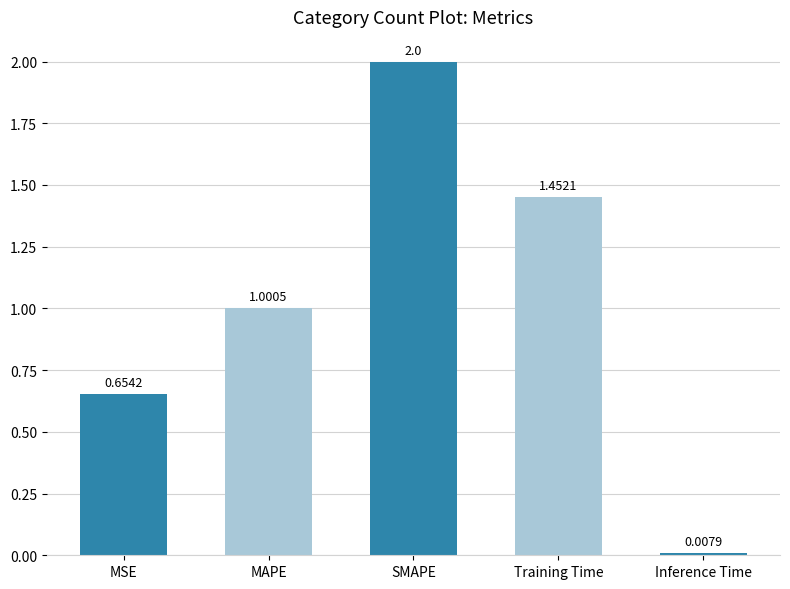

Where does the data first go above 1?

MAPE